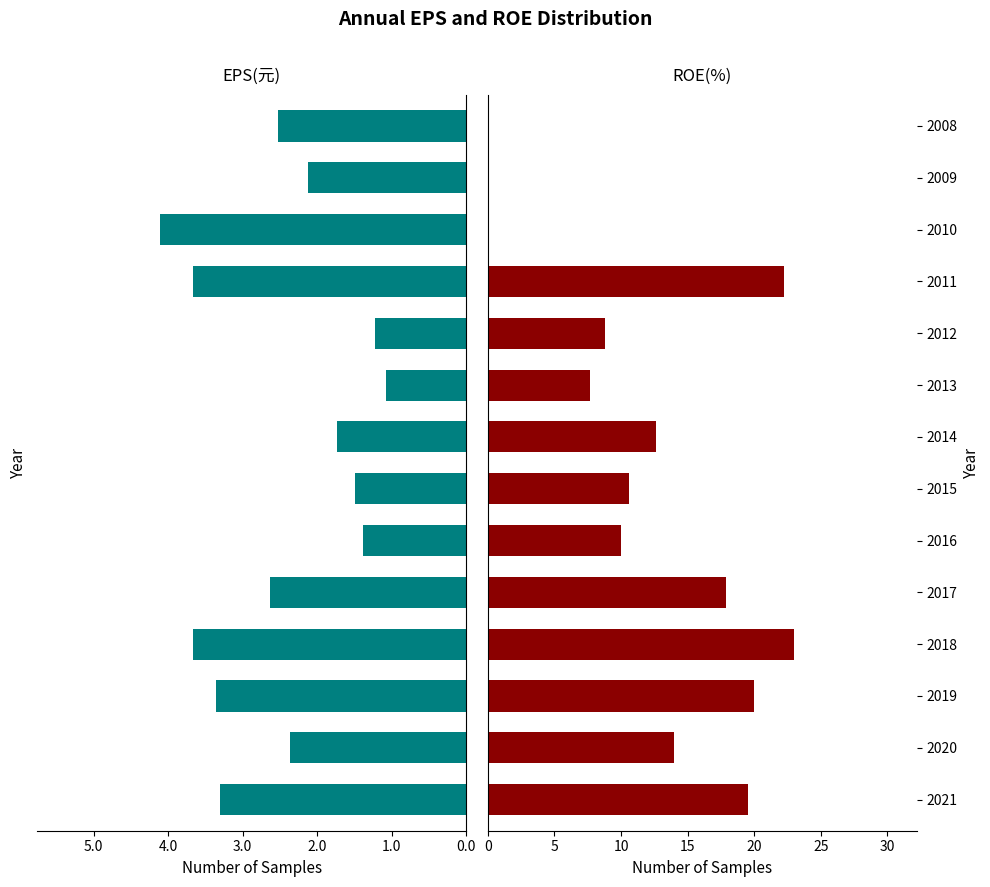

Which series changed the most between 2021 and 2015?

ROE(%)